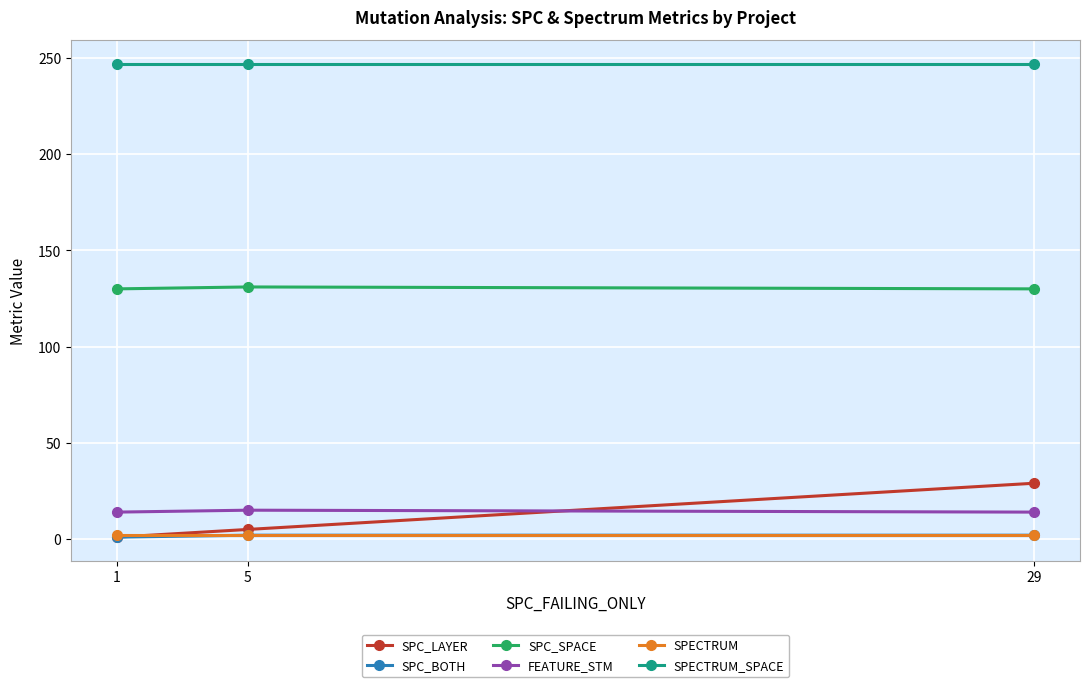

What is the maximum value for SPECTRUM_SPACE?

247